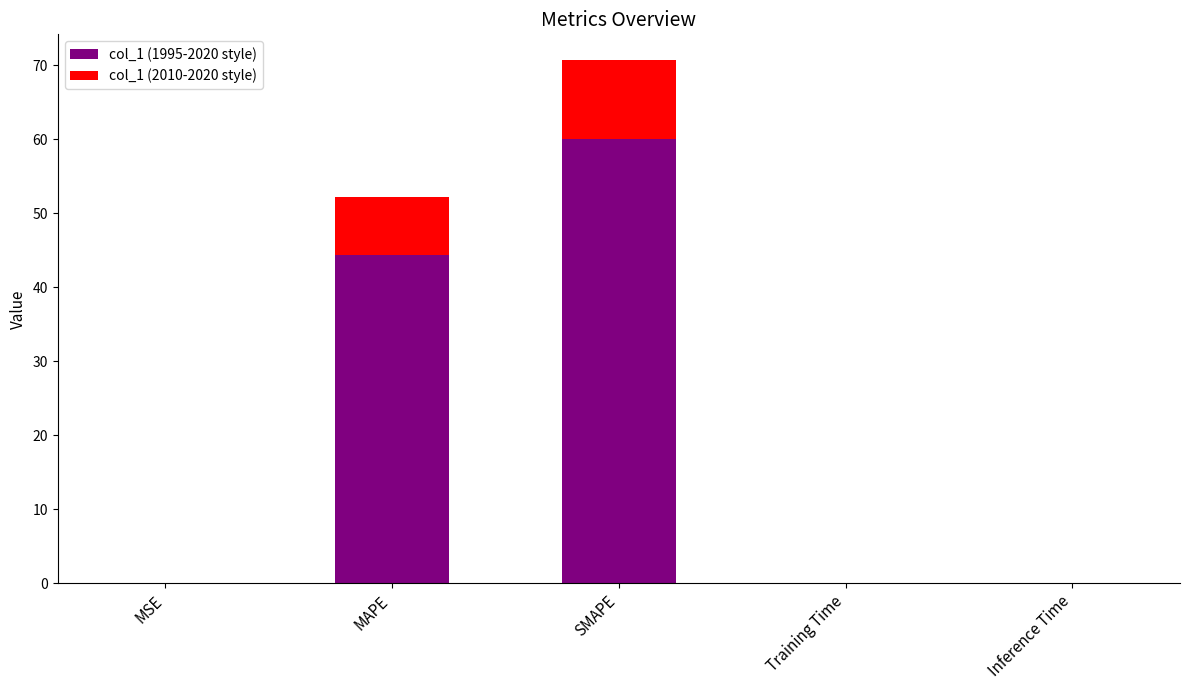

Is it true that col_1 (2010-2020 style) equals 0.0 at Training Time?

False